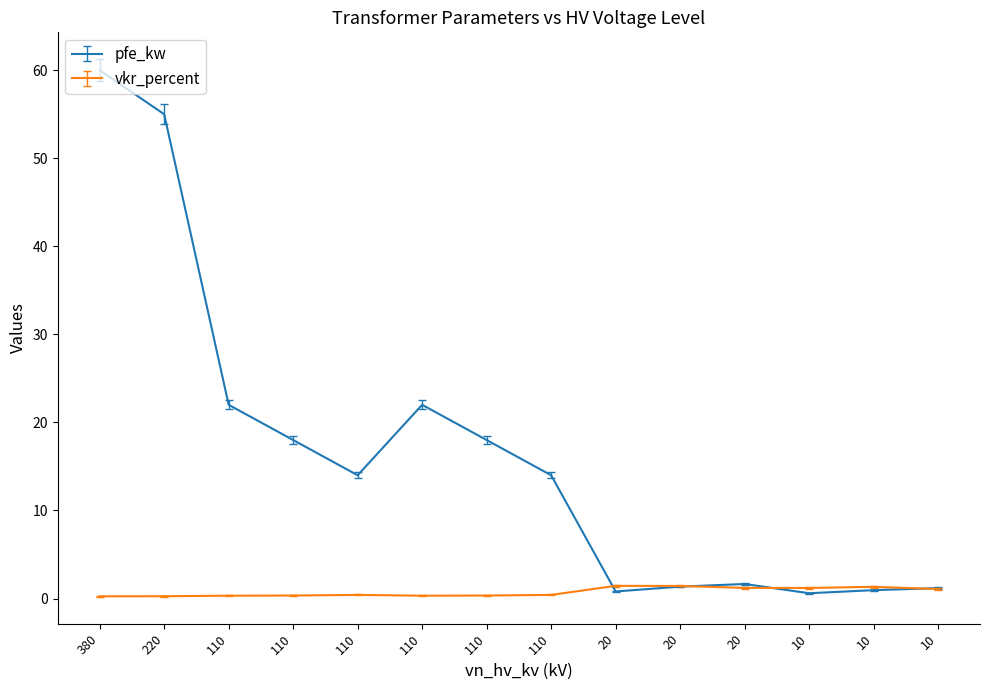

What are all the series names shown in the legend?

pfe_kw, vkr_percent